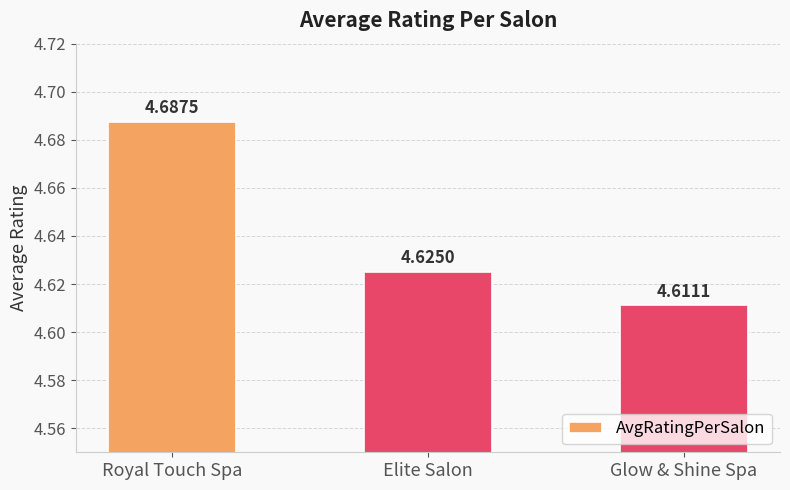

True or false: the data shows 6.2 at Royal Touch Spa.

False